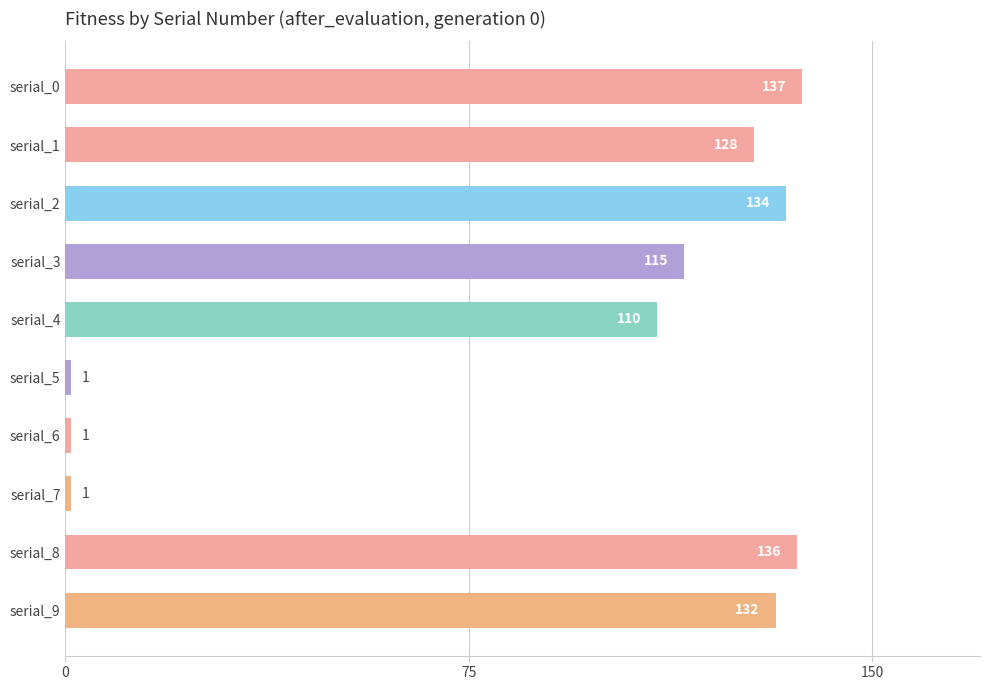

How many bars are there in total?

10